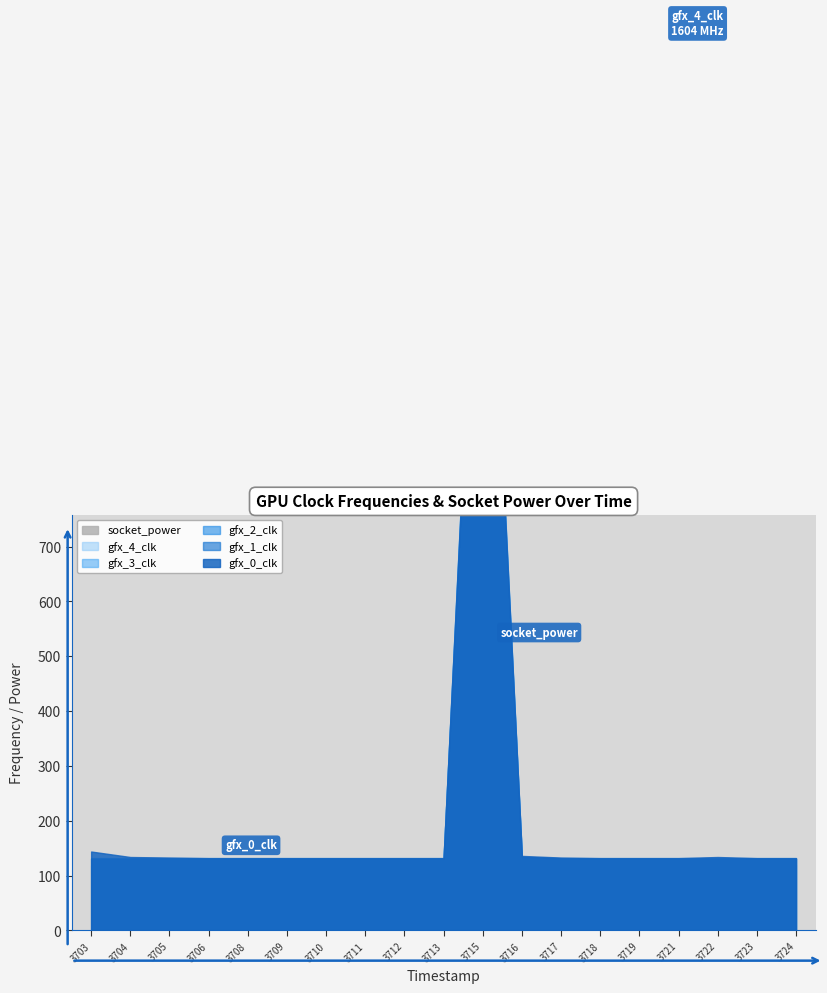

What is the spread (max minus min) of values at 1743793704?

15